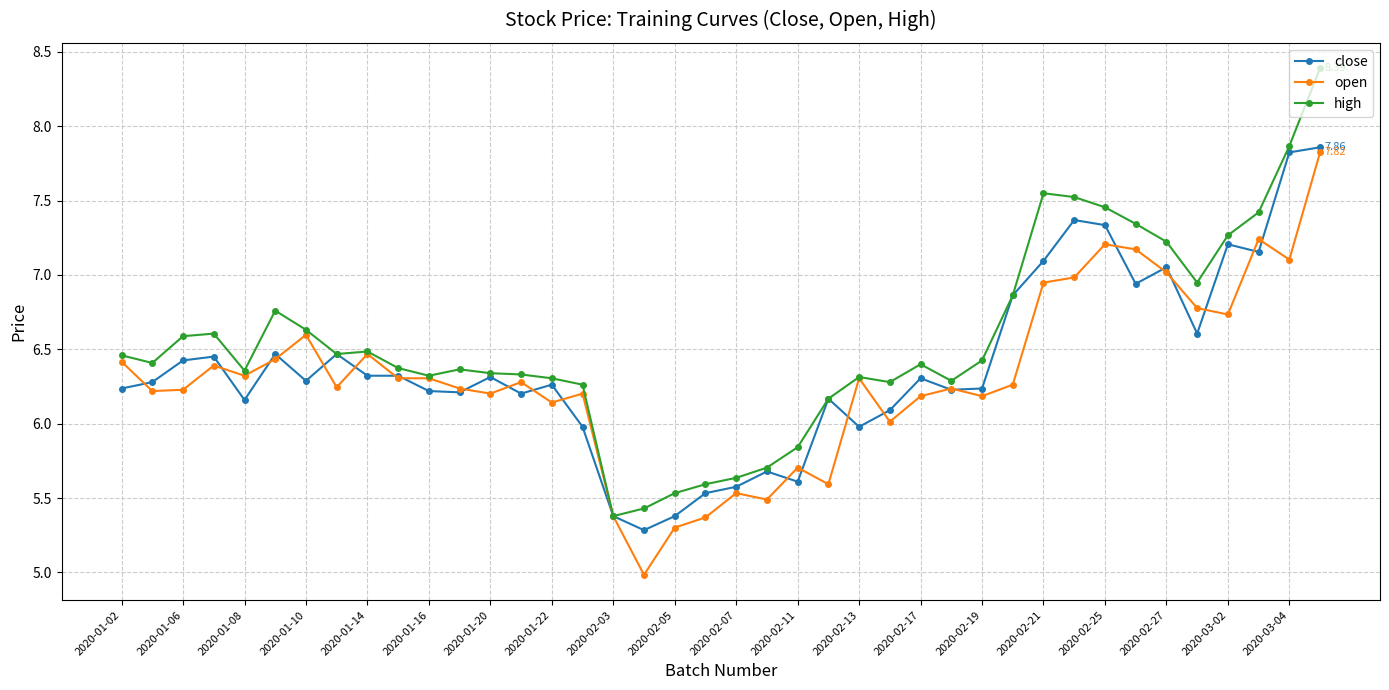

What is the difference between the maximum and minimum values in the high series?

3.0